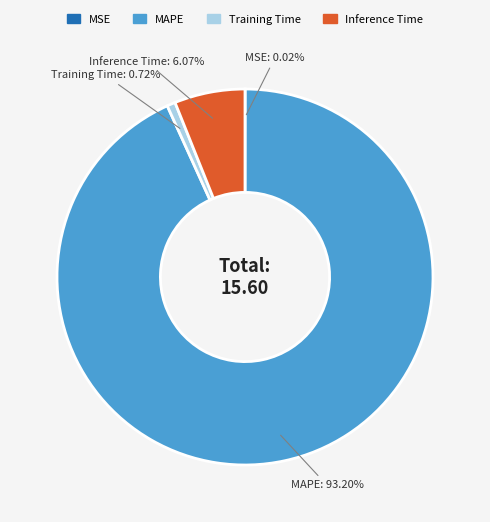

True or false: Training Time accounts for 11% of the total.

False